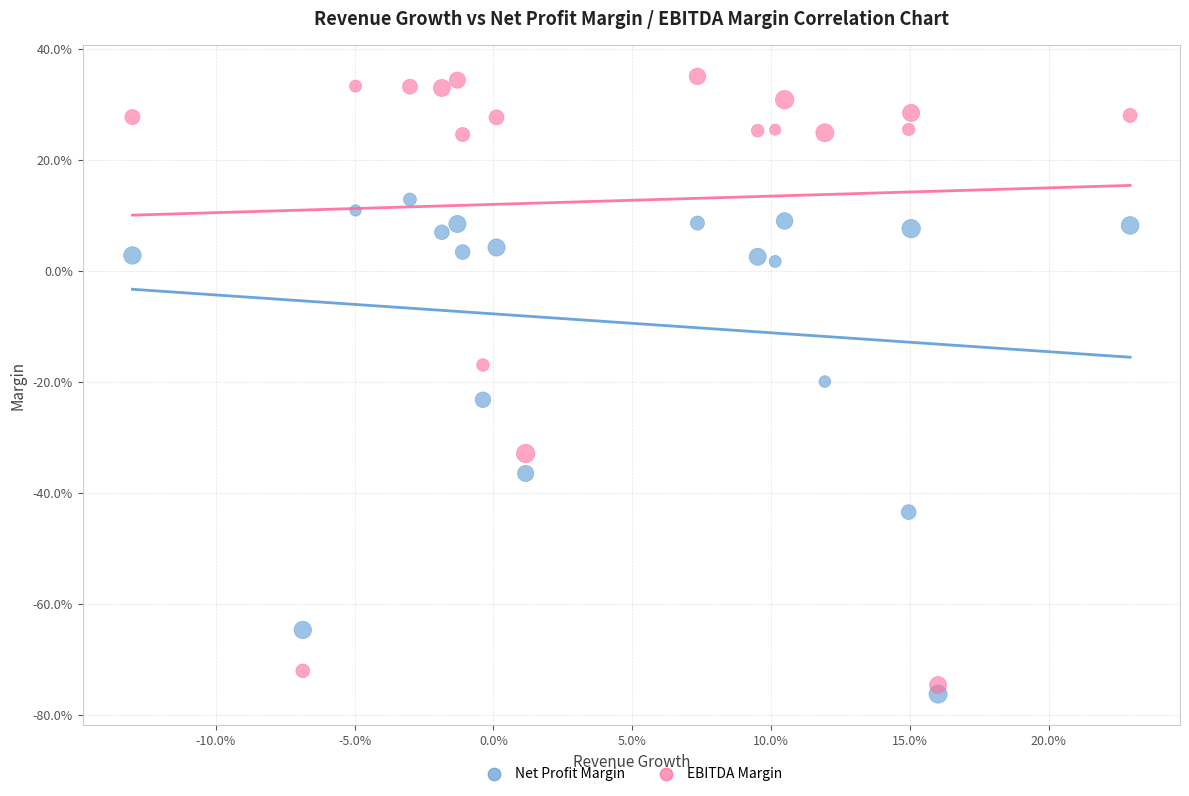

What are all the series names shown in the legend?

Net Profit Margin, EBITDA Margin